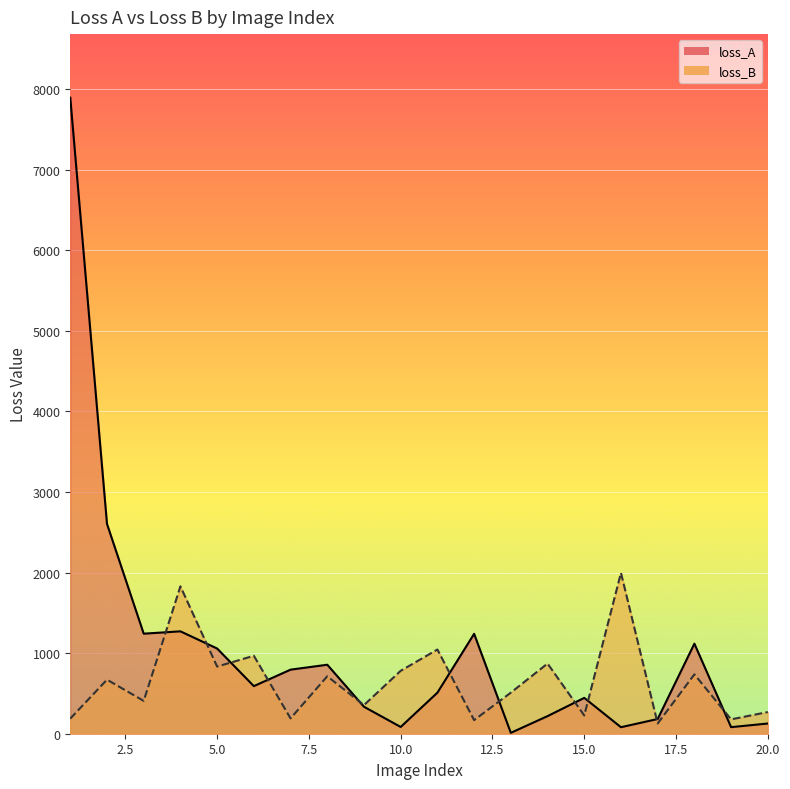

Reading left to right, list all the values displayed in this chart.

loss_A: 1=7891.3	2=2603.5	3=1241.3	4=1270.4	5=1057.1	6=590.5	7=794.9	8=856.0	9=334.6	10=83.8	11=509.1	12=1239.5	13=11.0	14=218.2	15=444.8	16=80.7	17=182.5	18=1117.3	19=81.6	20=126.7
loss_B: 1=187.6	2=670.7	3=407.4	4=1828.2	5=833.0	6=967.2	7=190.4	8=712.7	9=355.3	10=780.7	11=1044.9	12=168.7	13=509.7	14=870.8	15=226.4	16=1995.7	17=126.9	18=736.2	19=178.2	20=268.8